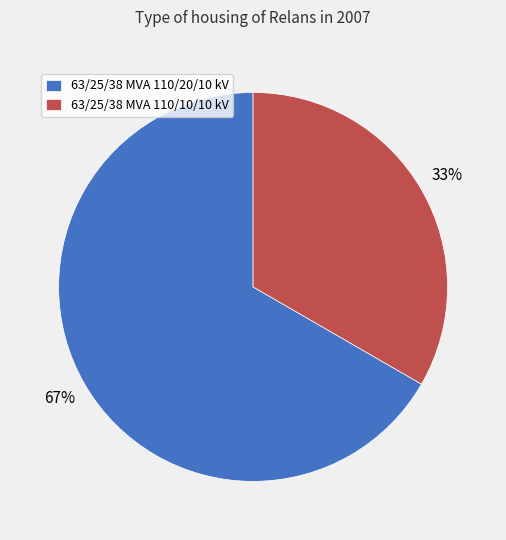

Which slice is the smallest?

63/25/38 MVA 110/10/10 kV